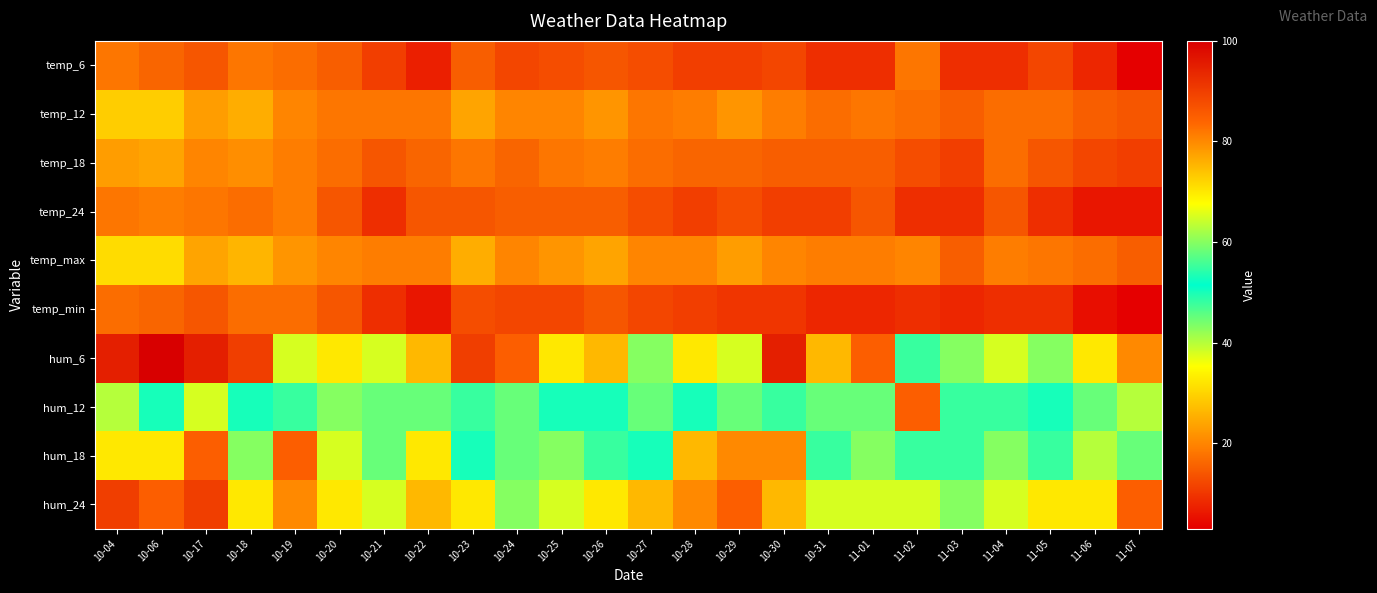

Reading right to left, what are all the values shown in this chart?

temp_6: 11-07=3	11-06=8	11-05=12	11-04=9	11-03=9	11-02=18	11-01=9	10-31=9	10-30=12	10-29=11	10-28=11	10-27=13	10-26=14	10-25=13	10-24=12	10-23=15	10-22=7	10-21=11	10-20=15	10-19=17	10-18=18	10-17=14	10-06=16	10-04=18
temp_12: 11-07=14	11-06=15	11-05=17	11-04=17	11-03=15	11-02=17	11-01=18	10-31=17	10-30=19	10-29=22	10-28=19	10-27=18	10-26=22	10-25=20	10-24=20	10-23=24	10-22=18	10-21=18	10-20=18	10-19=20	10-18=25	10-17=23	10-06=29	10-04=29
temp_18: 11-07=11	11-06=12	11-05=14	11-04=17	11-03=11	11-02=13	11-01=15	10-31=15	10-30=15	10-29=16	10-28=16	10-27=17	10-26=19	10-25=18	10-24=16	10-23=18	10-22=16	10-21=14	10-20=17	10-19=19	10-18=21	10-17=20	10-06=24	10-04=23
temp_24: 11-07=6	11-06=6	11-05=9	11-04=14	11-03=9	11-02=9	11-01=14	10-31=11	10-30=11	10-29=13	10-28=11	10-27=13	10-26=15	10-25=15	10-24=15	10-23=14	10-22=14	10-21=9	10-20=14	10-19=19	10-18=17	10-17=18	10-06=19	10-04=18
temp_max: 11-07=15	11-06=17	11-05=18	11-04=19	11-03=15	11-02=20	11-01=19	10-31=19	10-30=20	10-29=23	10-28=20	10-27=20	10-26=24	10-25=22	10-24=20	10-23=25	10-22=19	10-21=19	10-20=20	10-19=22	10-18=26	10-17=24	10-06=31	10-04=31
temp_min: 11-07=3	11-06=5	11-05=9	11-04=9	11-03=8	11-02=9	11-01=8	10-31=8	10-30=10	10-29=10	10-28=11	10-27=12	10-26=14	10-25=12	10-24=12	10-23=13	10-22=6	10-21=9	10-20=14	10-19=17	10-18=17	10-17=14	10-06=16	10-04=17
hum_6: 11-07=80	11-06=70	11-05=60	11-04=65	11-03=60	11-02=55	11-01=85	10-31=75	10-30=95	10-29=65	10-28=70	10-27=60	10-26=75	10-25=70	10-24=85	10-23=90	10-22=75	10-21=65	10-20=70	10-19=65	10-18=90	10-17=95	10-06=100	10-04=95
hum_12: 11-07=40	11-06=45	11-05=50	11-04=55	11-03=55	11-02=85	11-01=45	10-31=45	10-30=55	10-29=45	10-28=50	10-27=45	10-26=50	10-25=50	10-24=45	10-23=55	10-22=45	10-21=45	10-20=60	10-19=55	10-18=50	10-17=65	10-06=50	10-04=40
hum_18: 11-07=45	11-06=40	11-05=55	11-04=60	11-03=55	11-02=55	11-01=60	10-31=55	10-30=80	10-29=80	10-28=75	10-27=50	10-26=55	10-25=60	10-24=45	10-23=50	10-22=70	10-21=45	10-20=65	10-19=85	10-18=60	10-17=85	10-06=70	10-04=70
hum_24: 11-07=85	11-06=70	11-05=70	11-04=65	11-03=60	11-02=65	11-01=65	10-31=65	10-30=75	10-29=85	10-28=80	10-27=75	10-26=70	10-25=65	10-24=60	10-23=70	10-22=75	10-21=65	10-20=70	10-19=80	10-18=70	10-17=90	10-06=85	10-04=90